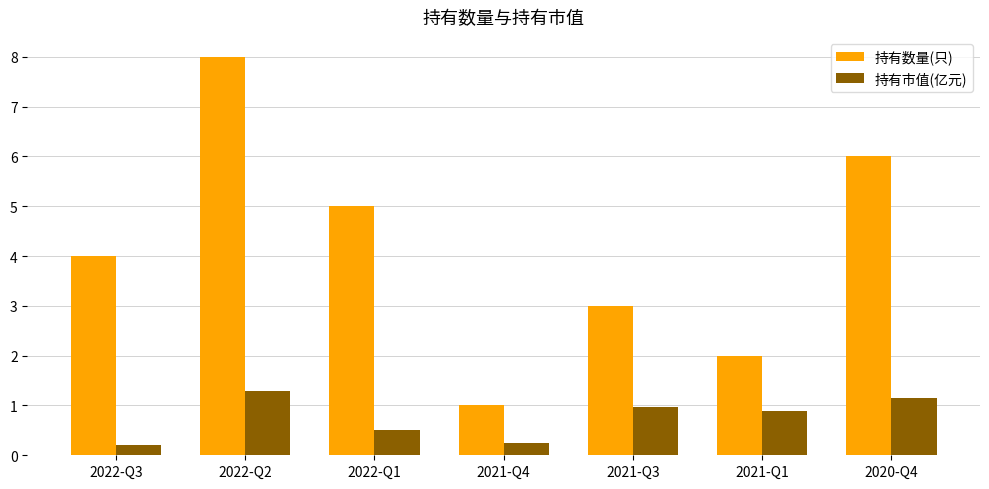

What is the value of the 持有市值(亿元) bar at the 7th from the left?

1.2